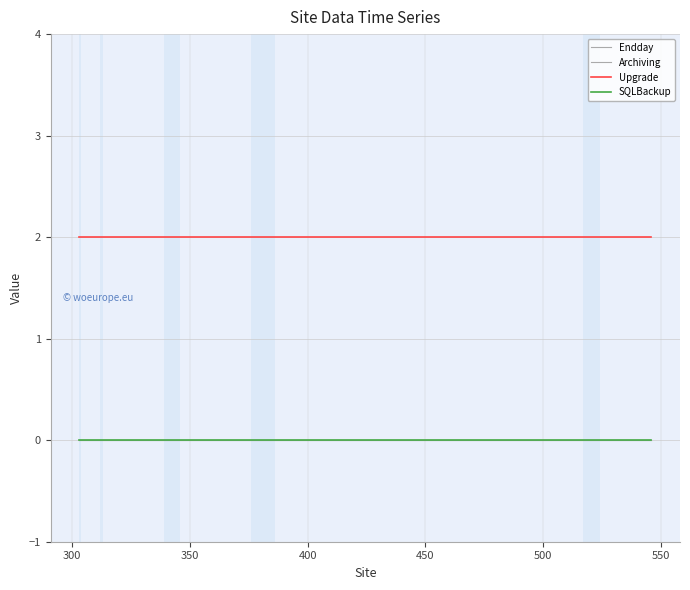

True or false: Upgrade has more than 0 points higher than both neighbors.

False